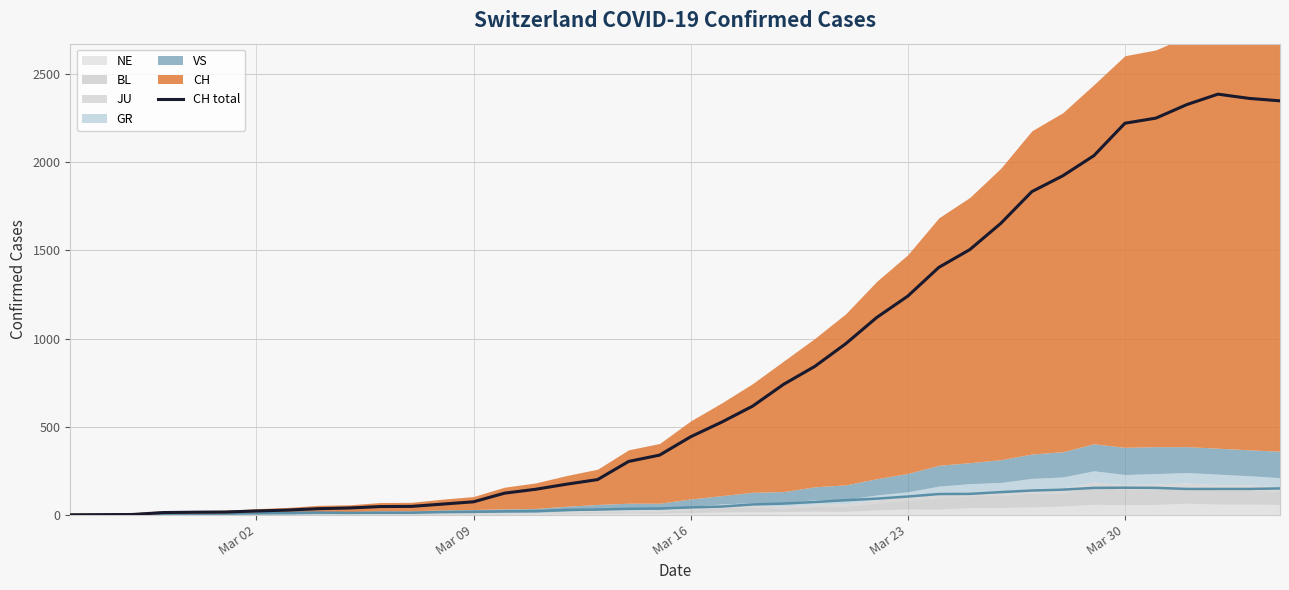

What is the highest value of the VS (line) series?

154